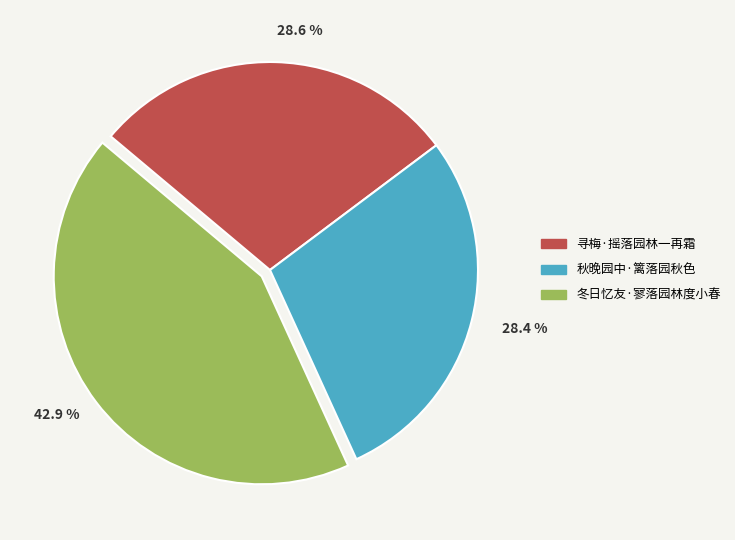

To the nearest percent, what is the combined percentage of 秋晚园中·篱落园秋色 and 寻梅·摇落园林一再霜?

57%